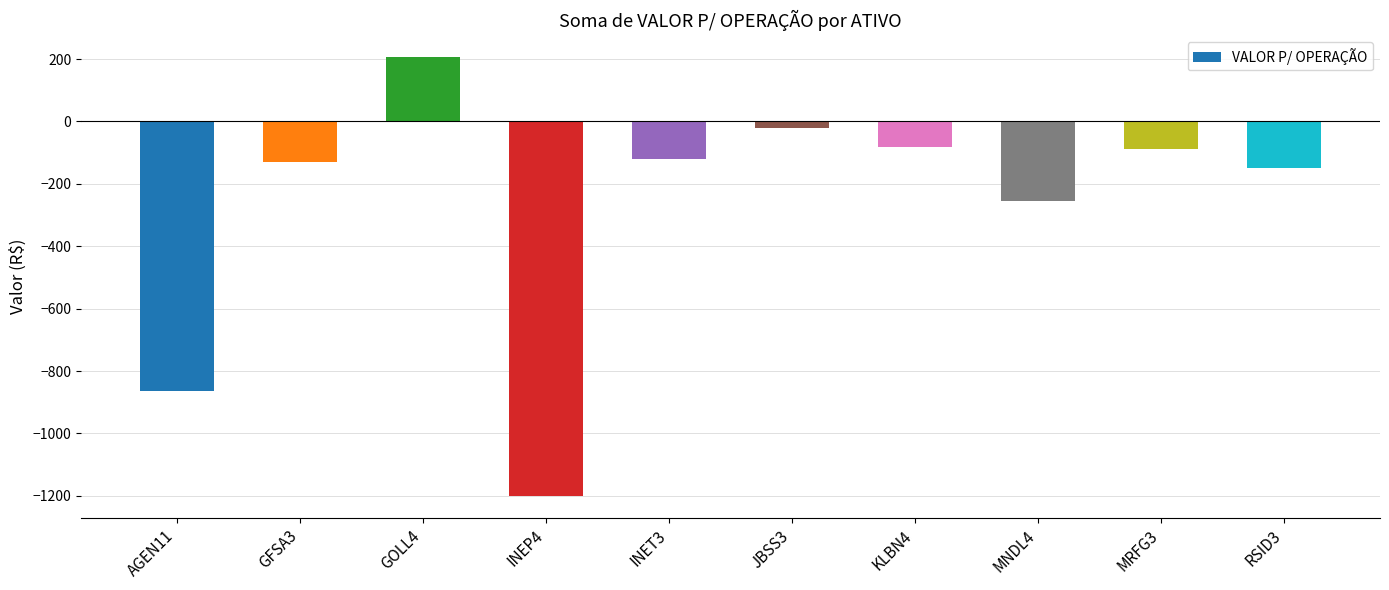

Which label corresponds to the smallest value in the chart?

INEP4